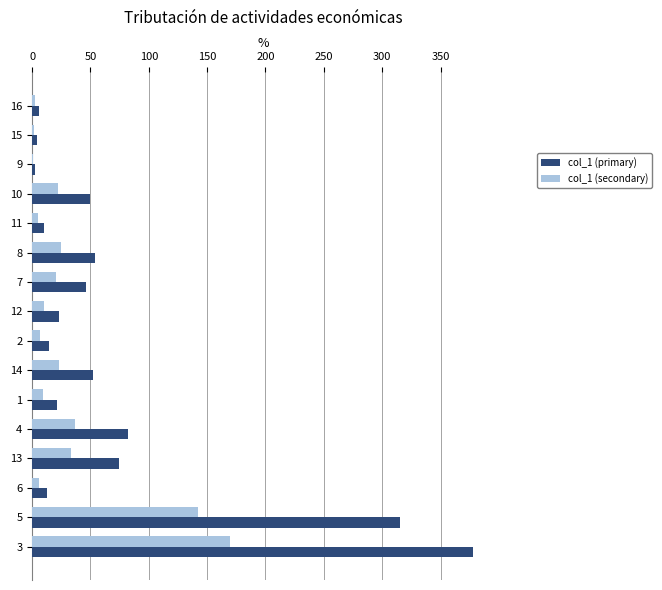

What is the maximum value shown in the chart?

377.8